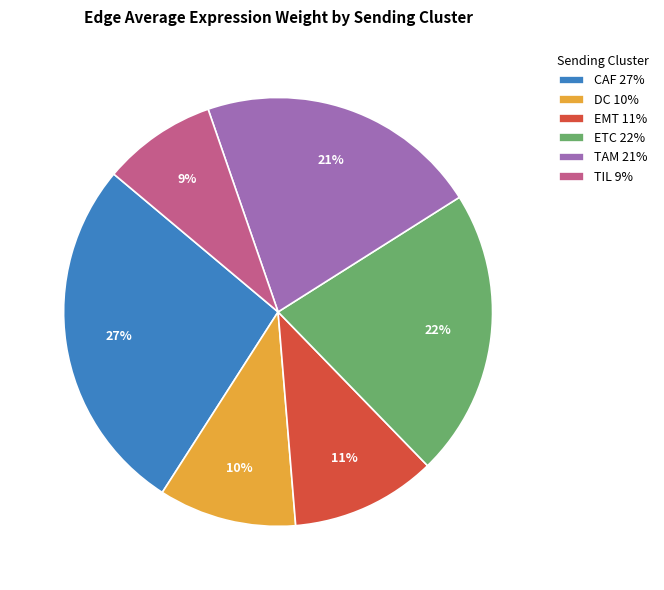

Is EMT the majority of the pie?

No